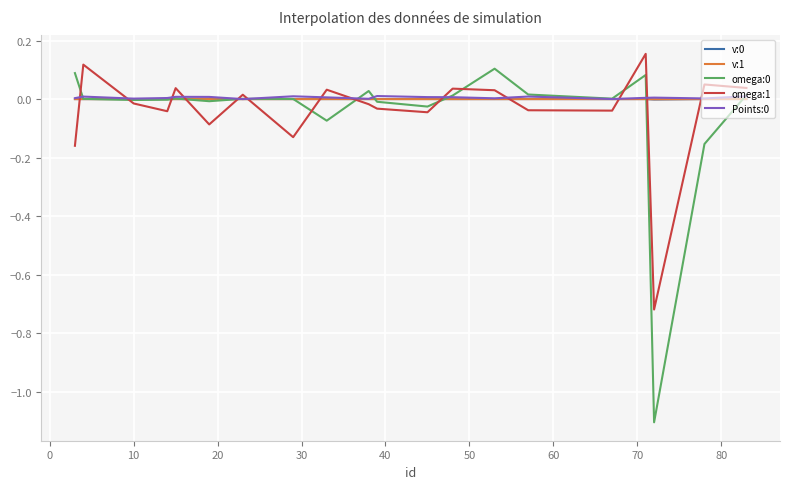

True or false: Points:0 has more than 1 points higher than both neighbors.

True